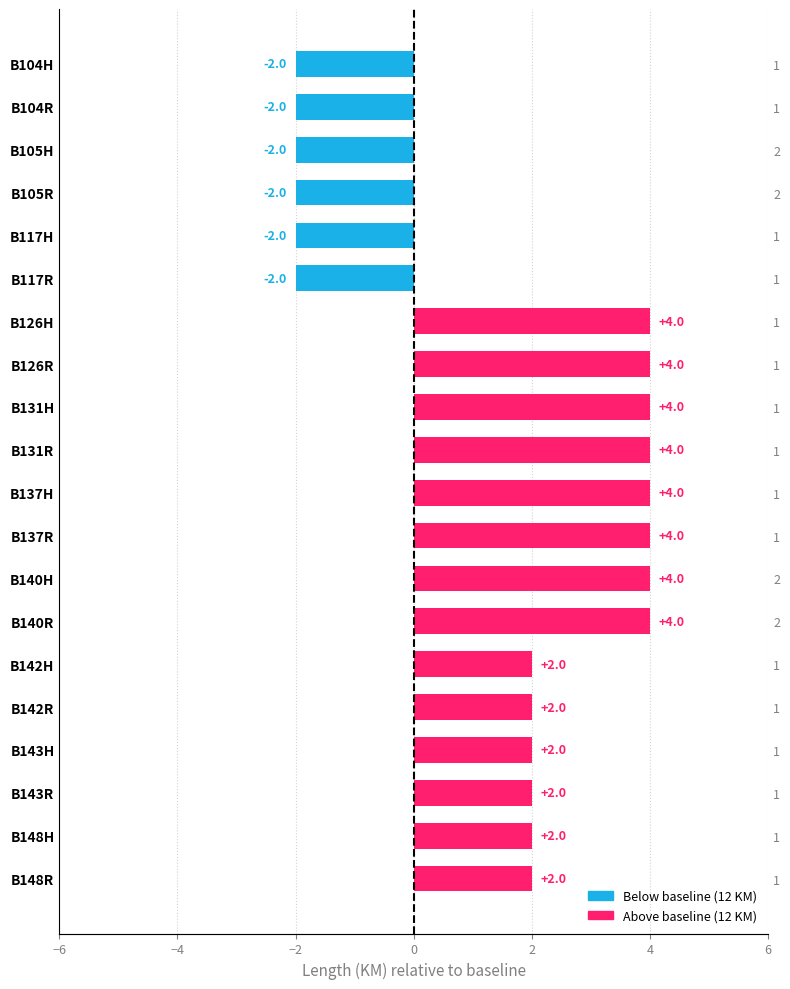

Is it true that the value at B140R is 7?

False